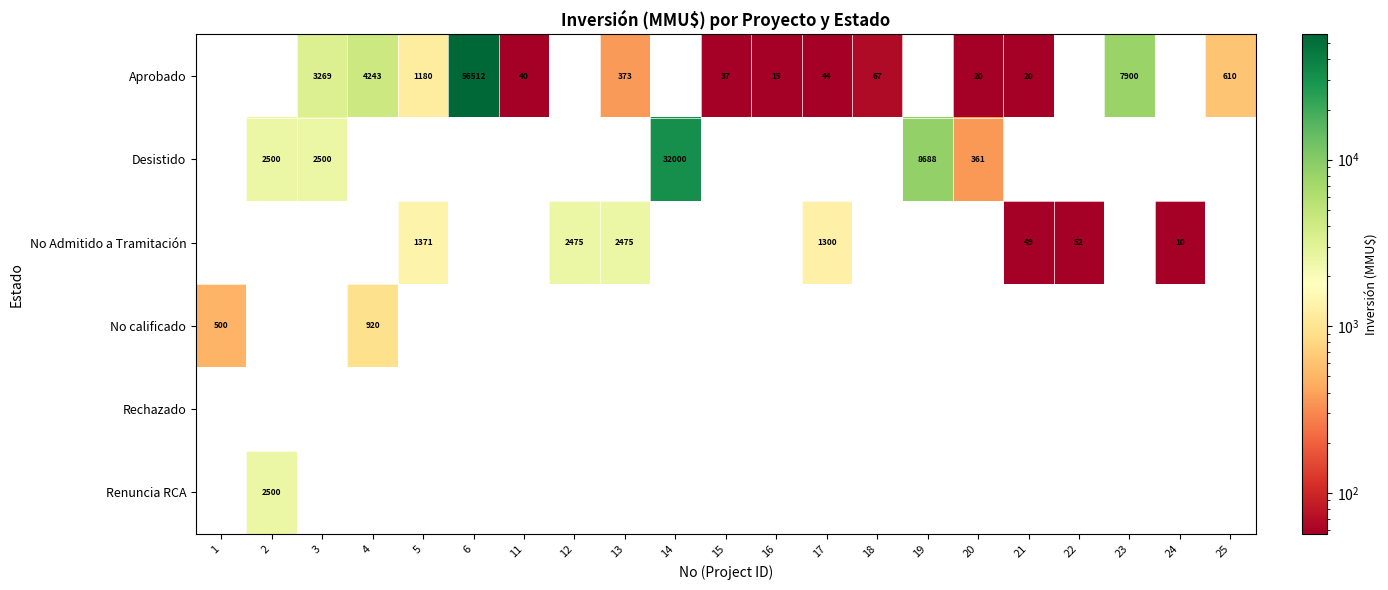

True or false: Aprobado has a value of 20 at 21.

True